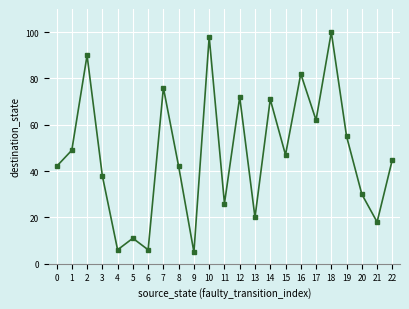

Between 20 and 7, which is larger?

7